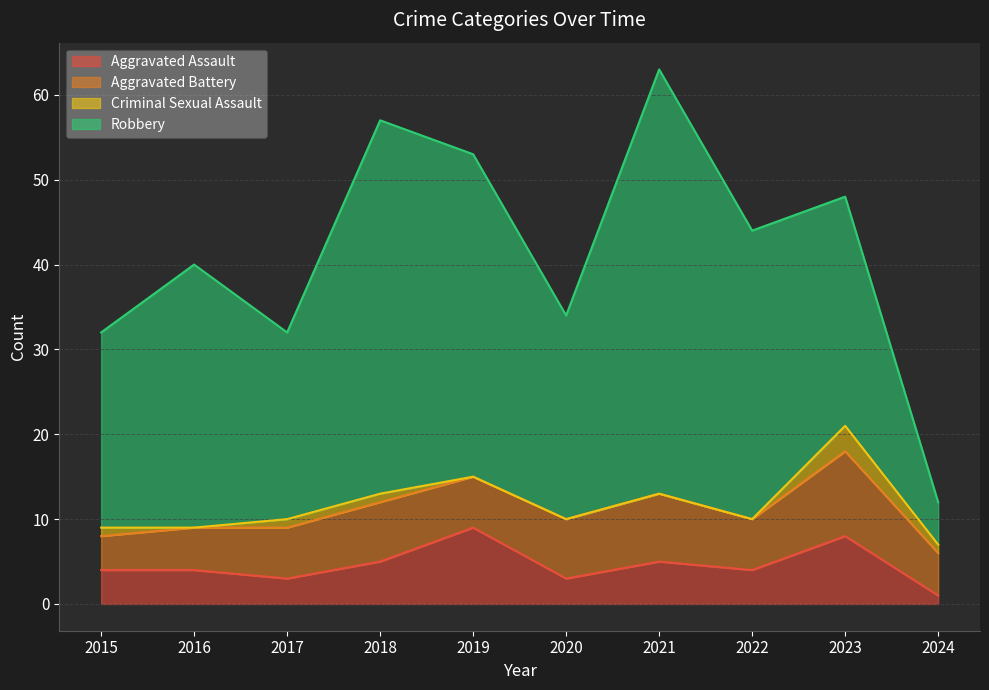

Reading left to right, transcribe all the data shown in this chart.

Aggravated Assault: 4	4	3	5	9	3	5	4	8	1
Aggravated Battery: 4	5	6	7	6	7	8	6	10	5
Criminal Sexual Assault: 1	0	1	1	0	0	0	0	3	1
Robbery: 23	31	22	44	38	24	50	34	27	5